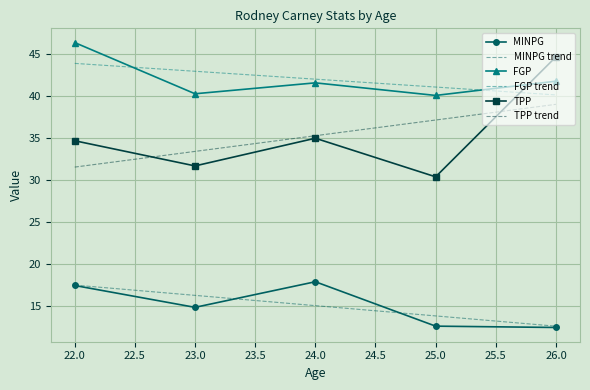

Rank the categories by MINPG value from highest to lowest.

24, 22, 23, 25, 26